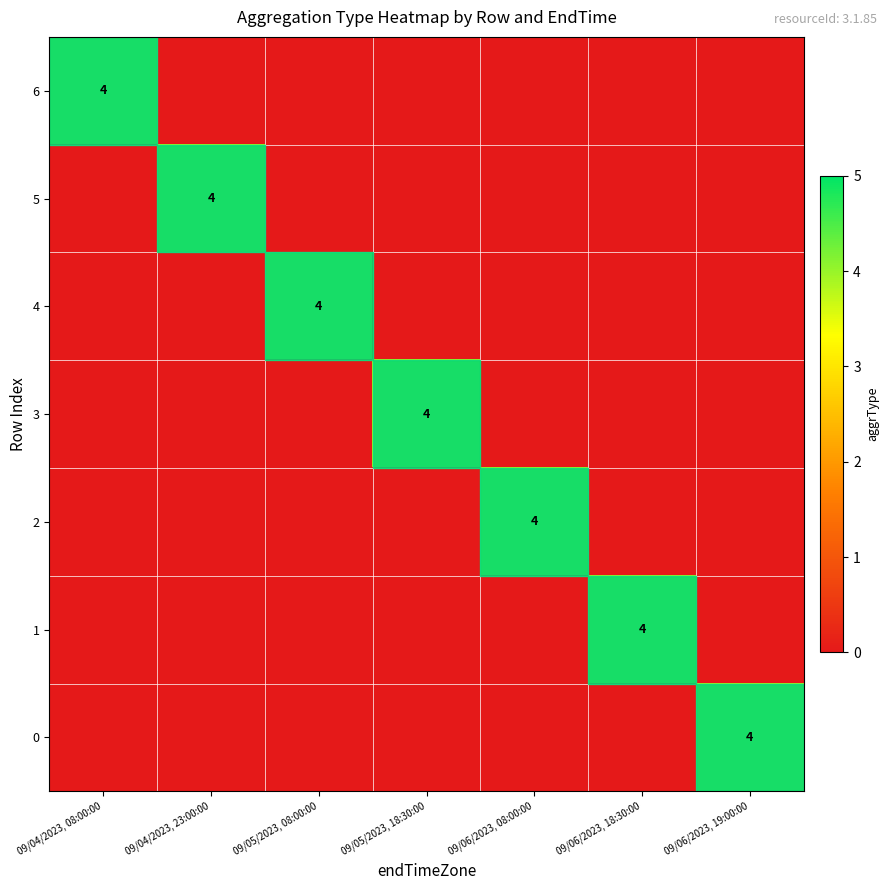

The 4 series shows 7 at 09/05/2023, 08:00:00. True or false?

False